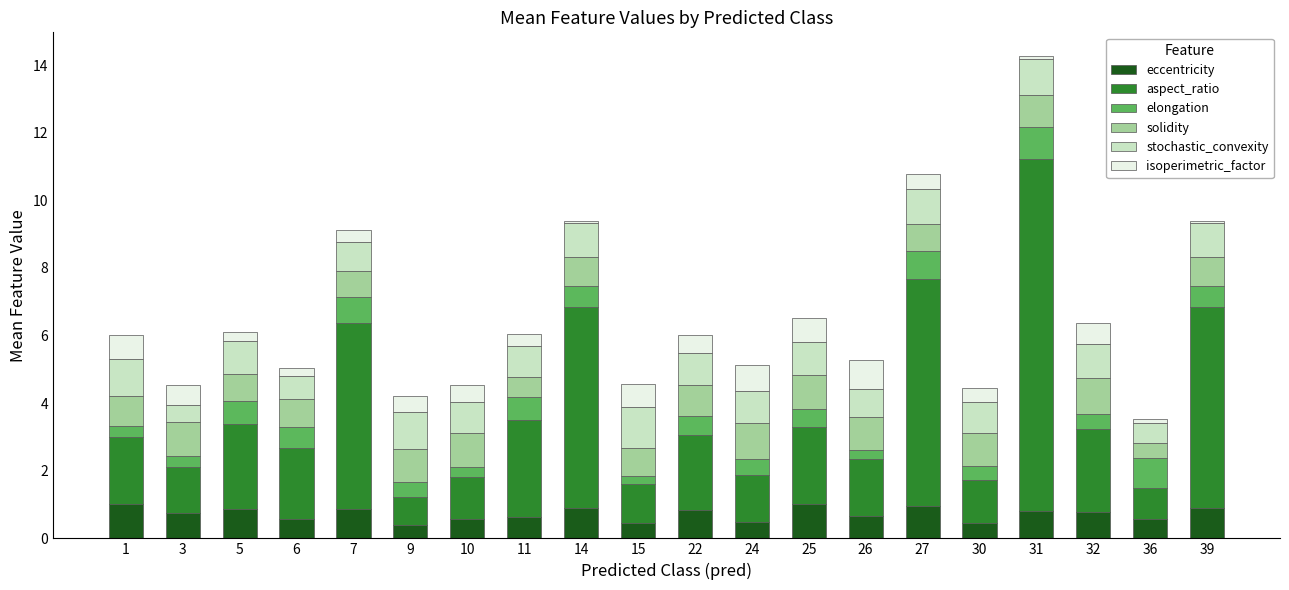

What is the lowest value of the eccentricity series?

0.4